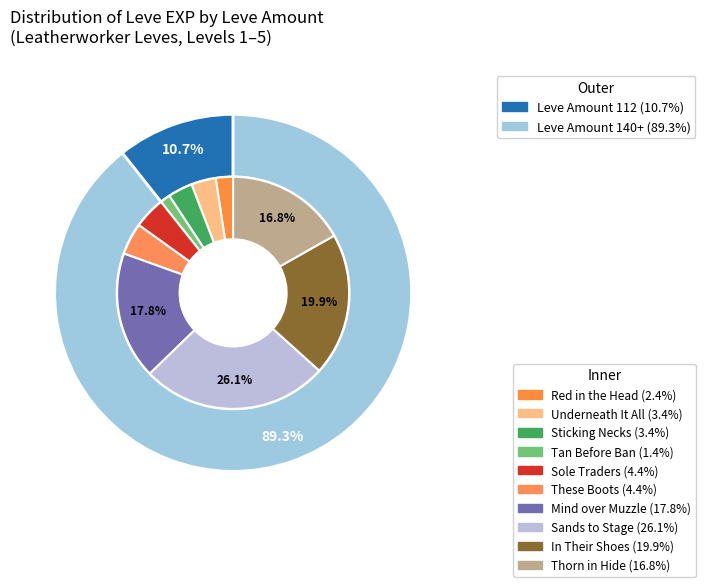

How many slices are in this pie chart?

10